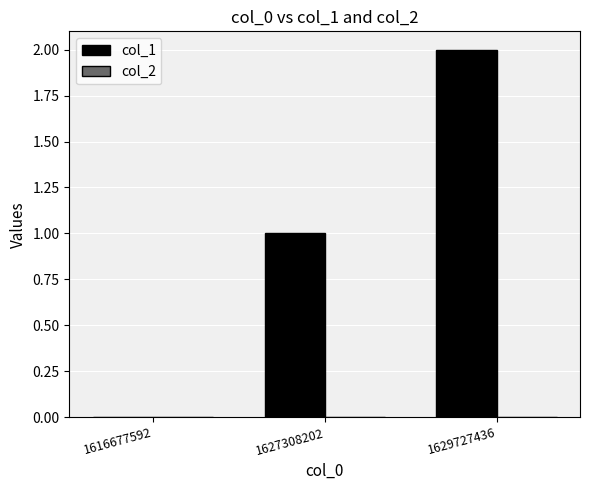

What is the sum of all values?

3